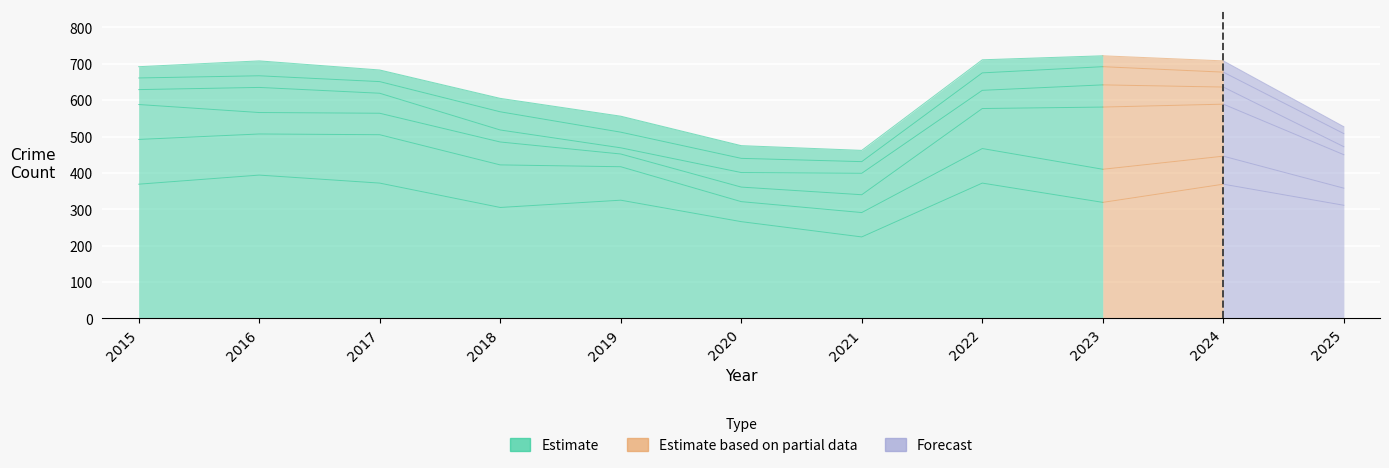

How many lines are shown in the chart?

6